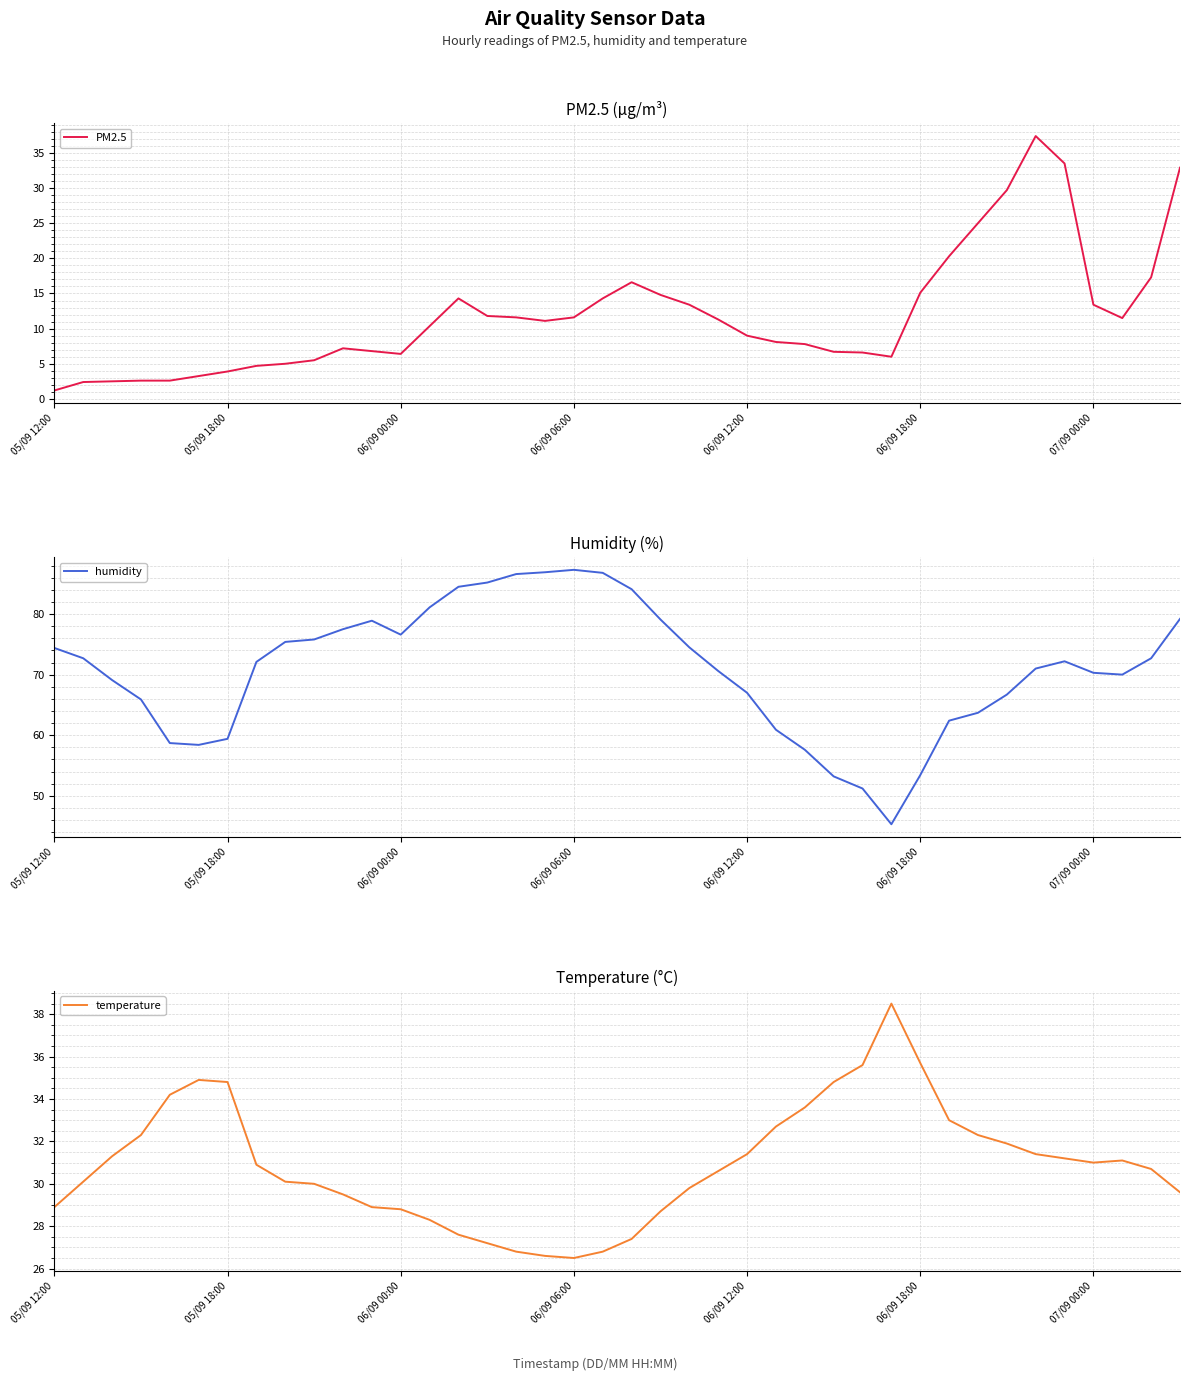

What is the value of the humidity point at the 1st from the left?

74.4